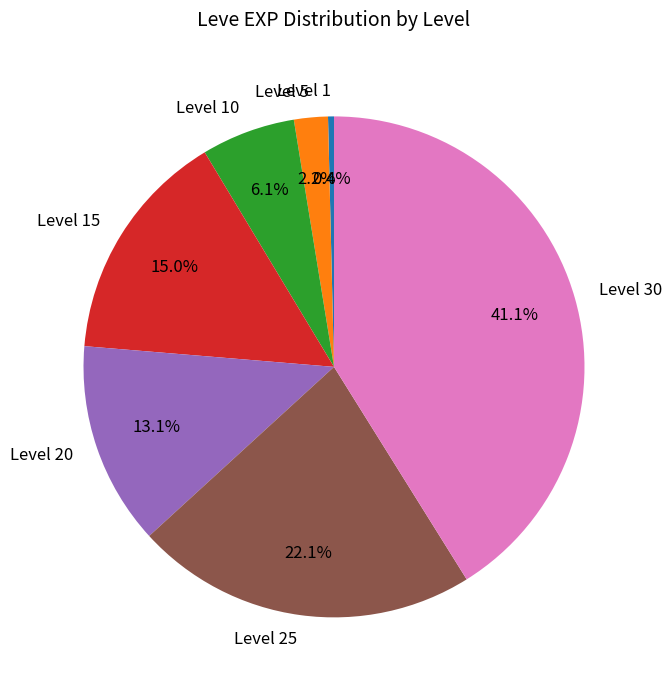

Is it true that Level 25 is 22% of the pie?

True